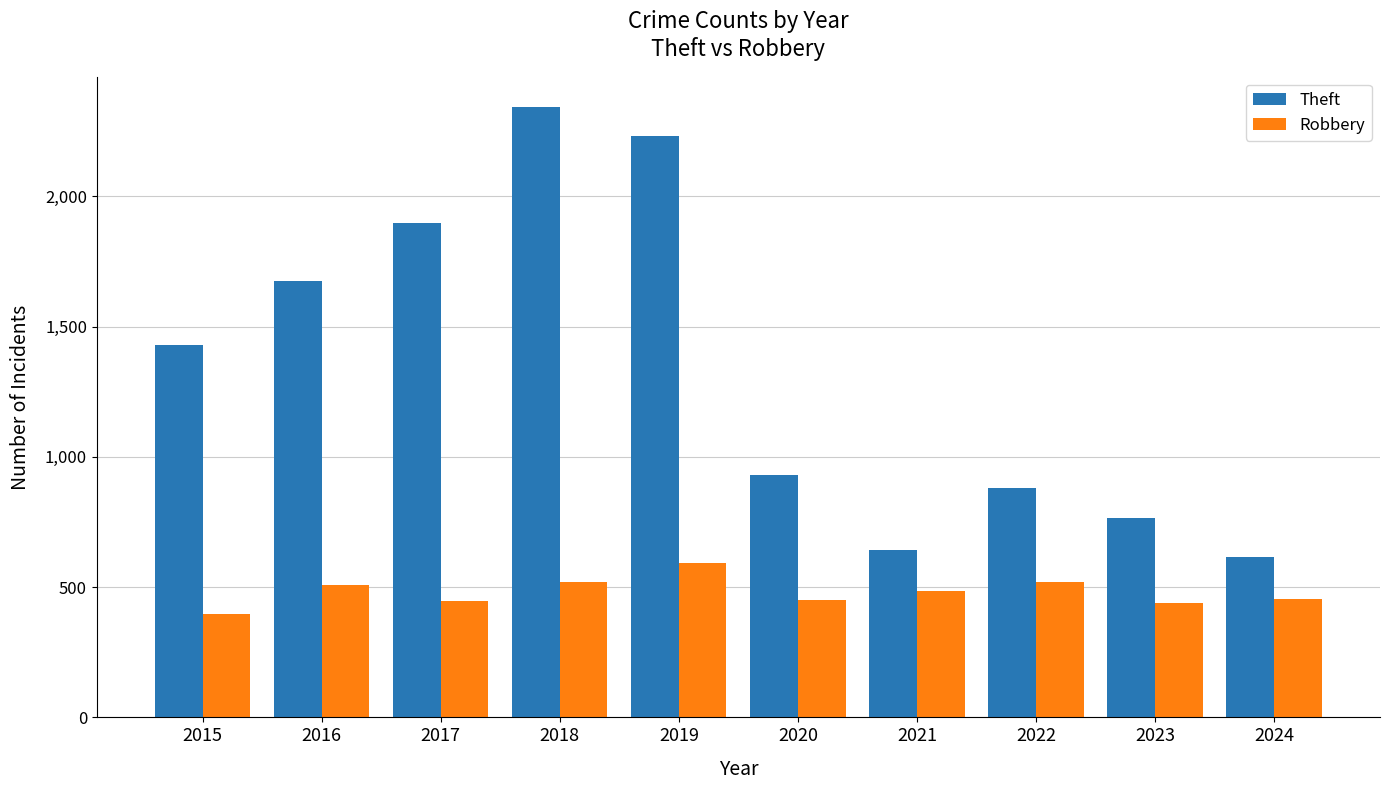

Rank the series by their maximum value, from lowest to highest.

Robbery, Theft